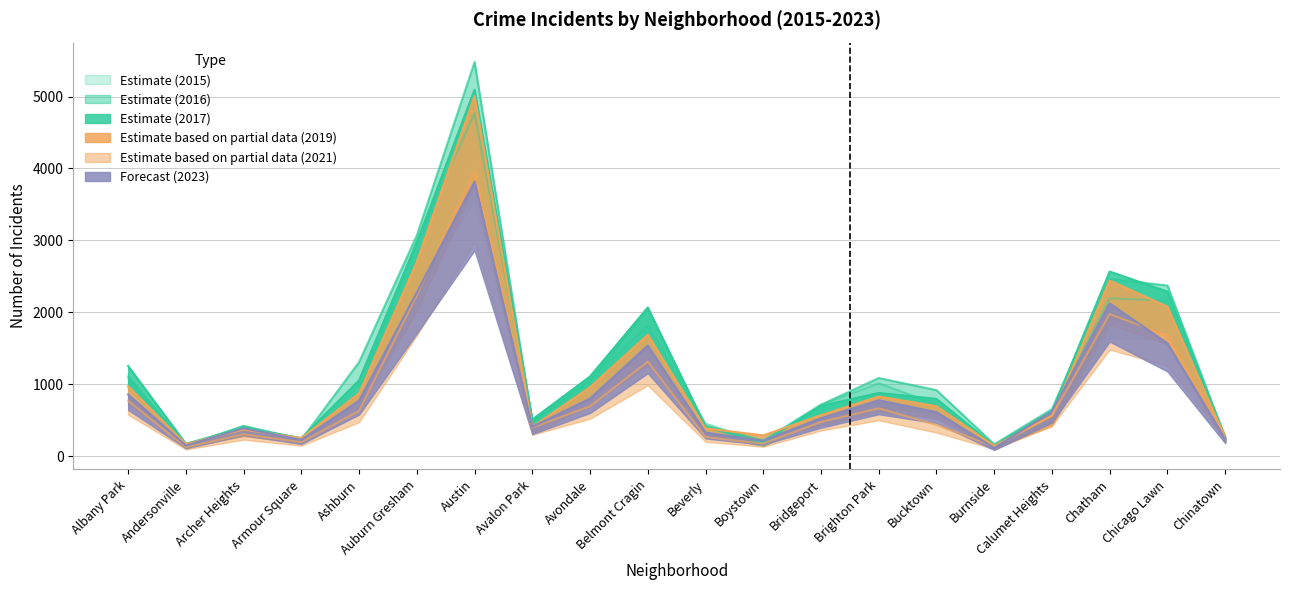

At how many categories does at least one series exceed 1501?

5